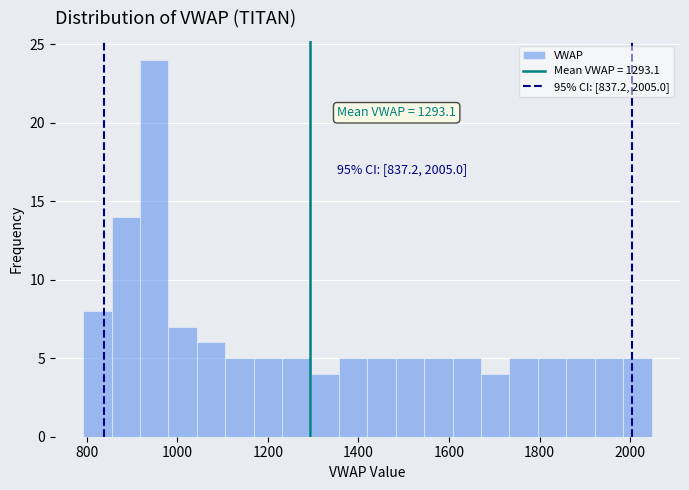

Read against the x-axis, roughly where is the centre of the tallest bar?

940